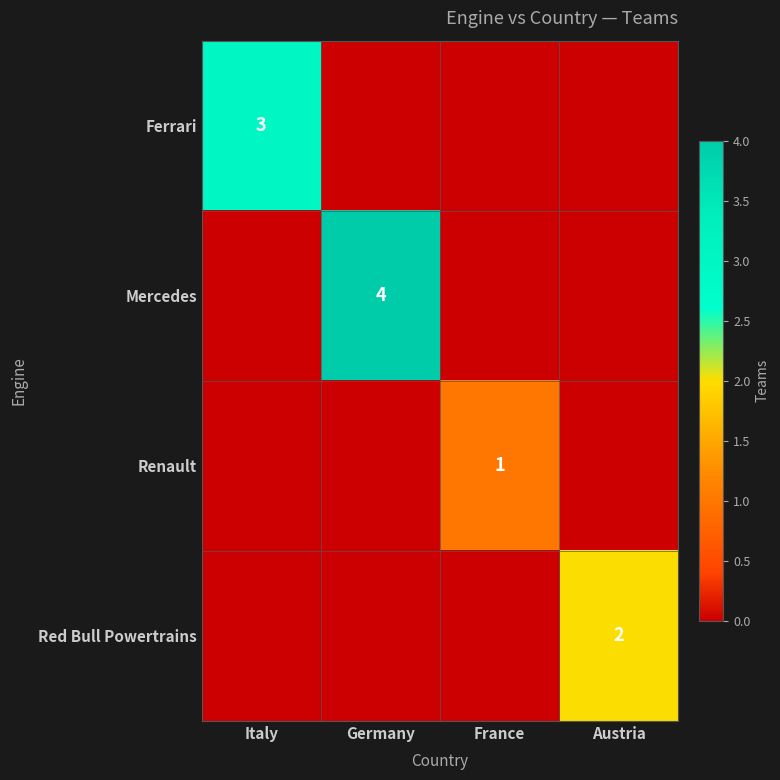

The Ferrari series shows 5 at Italy. True or false?

False